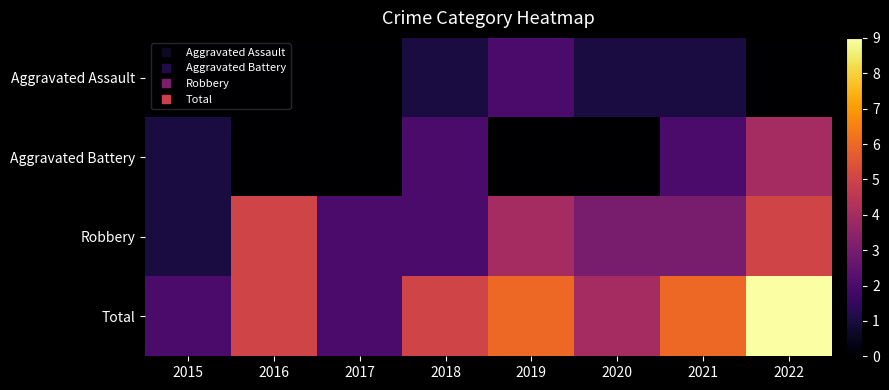

Reading right to left, what are all the values shown in this chart?

Aggravated Assault: 2022=0	2021=1	2020=1	2019=2	2018=1	2017=0	2016=0	2015=0
Aggravated Battery: 2022=4	2021=2	2020=0	2019=0	2018=2	2017=0	2016=0	2015=1
Robbery: 2022=5	2021=3	2020=3	2019=4	2018=2	2017=2	2016=5	2015=1
Total: 2022=9	2021=6	2020=4	2019=6	2018=5	2017=2	2016=5	2015=2